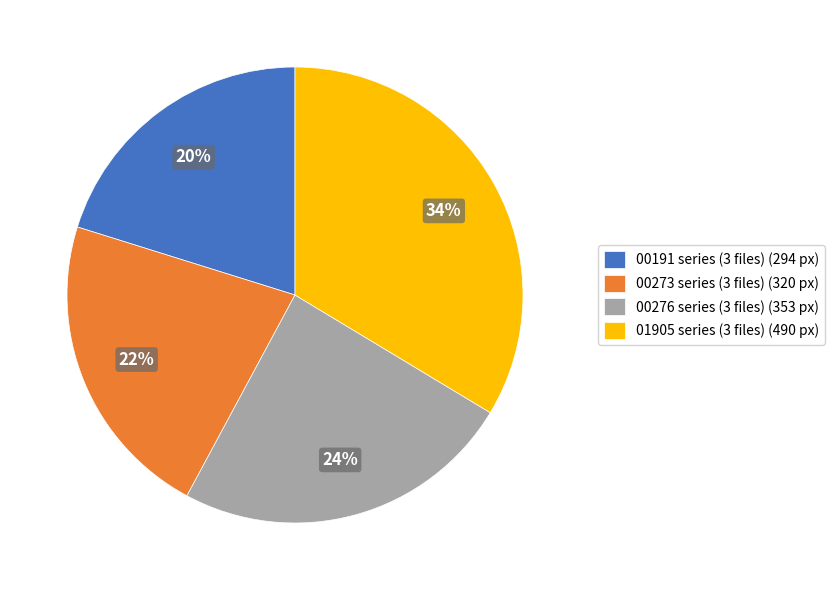

Is the sum of 00191 series (3 files) (294 px) and 01905 series (3 files) (490 px) greater than half?

Yes